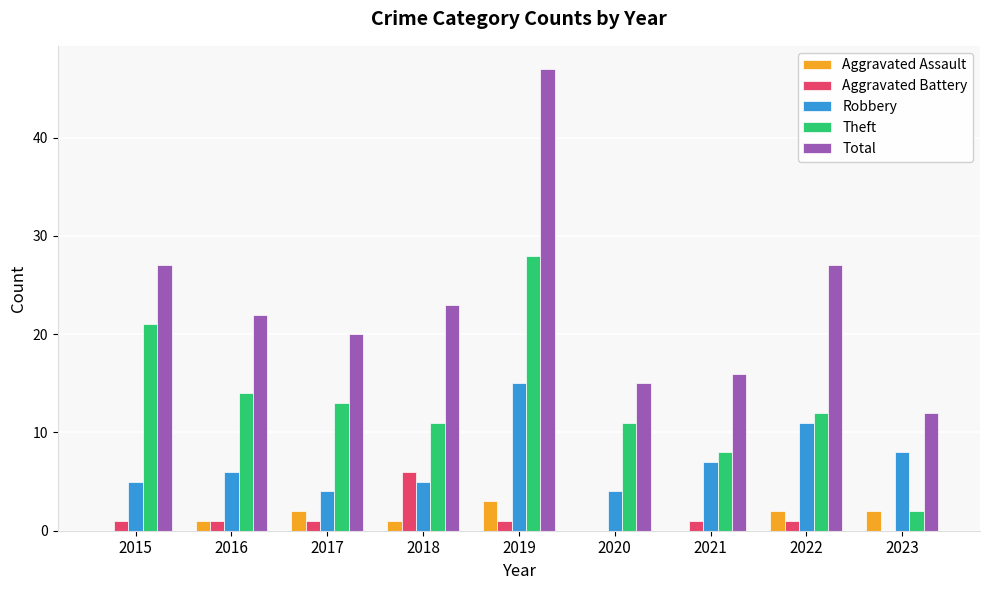

Reading left to right, extract all data points from this chart.

Aggravated Assault: 2015=0	2016=1	2017=2	2018=1	2019=3	2020=0	2021=0	2022=2	2023=2
Aggravated Battery: 2015=1	2016=1	2017=1	2018=6	2019=1	2020=0	2021=1	2022=1	2023=0
Robbery: 2015=5	2016=6	2017=4	2018=5	2019=15	2020=4	2021=7	2022=11	2023=8
Theft: 2015=21	2016=14	2017=13	2018=11	2019=28	2020=11	2021=8	2022=12	2023=2
Total: 2015=27	2016=22	2017=20	2018=23	2019=47	2020=15	2021=16	2022=27	2023=12